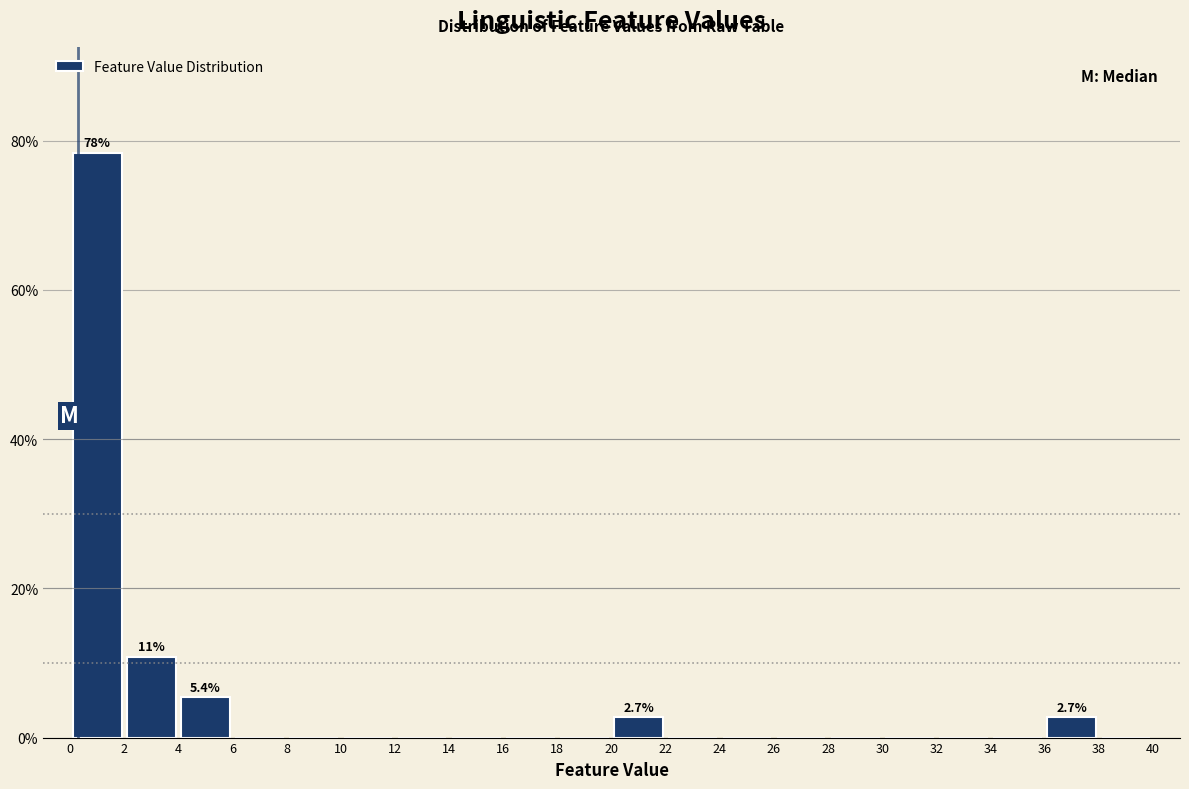

Over which range of the x-axis is the bar tallest?

0 to 2